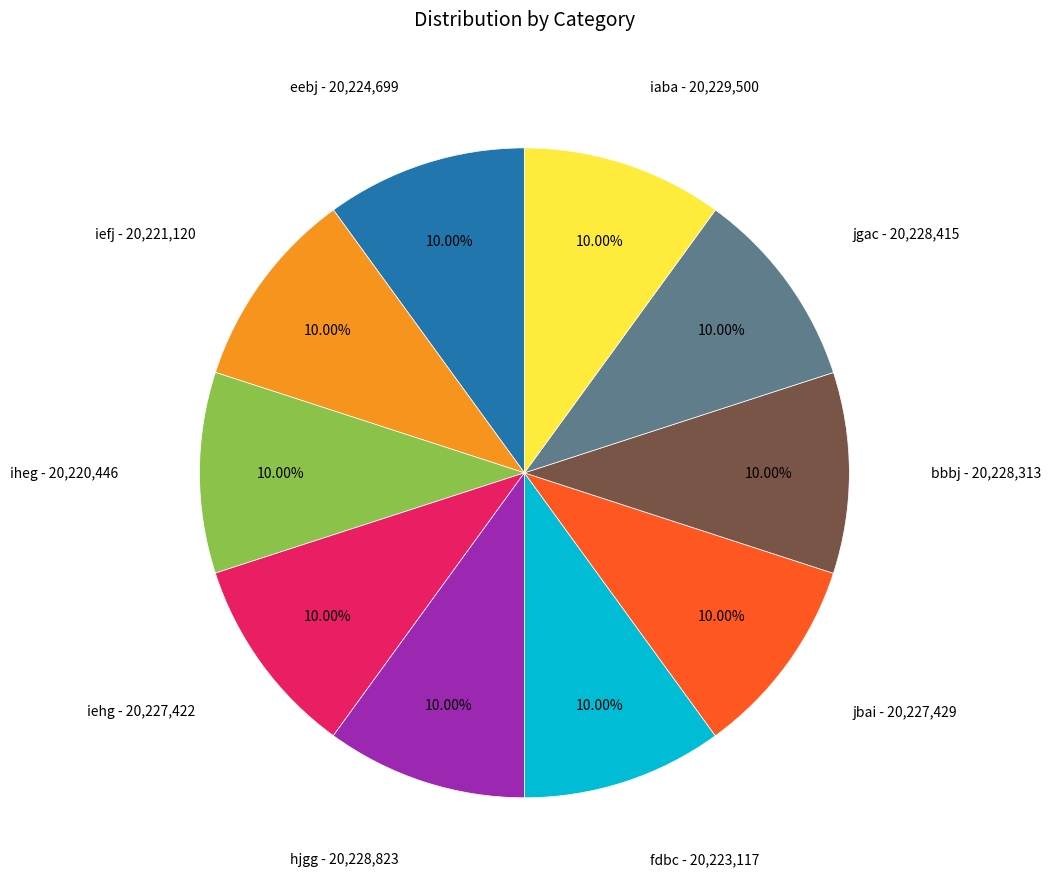

Is there a majority slice in this chart?

No